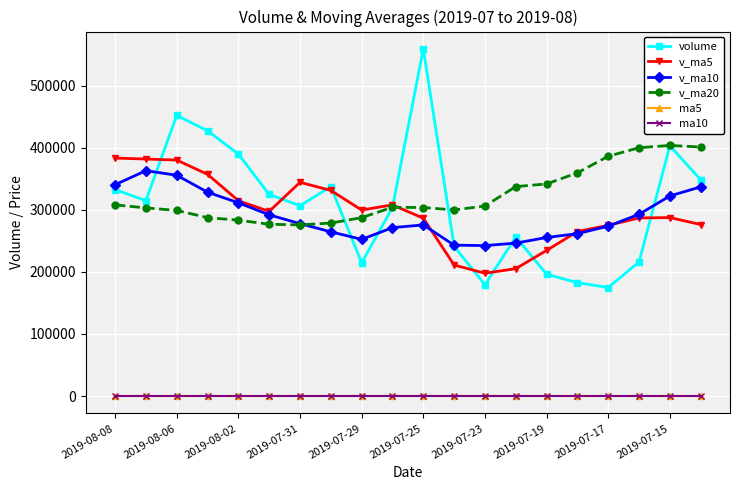

True or false: v_ma5 and ma10 intersect in this chart.

False